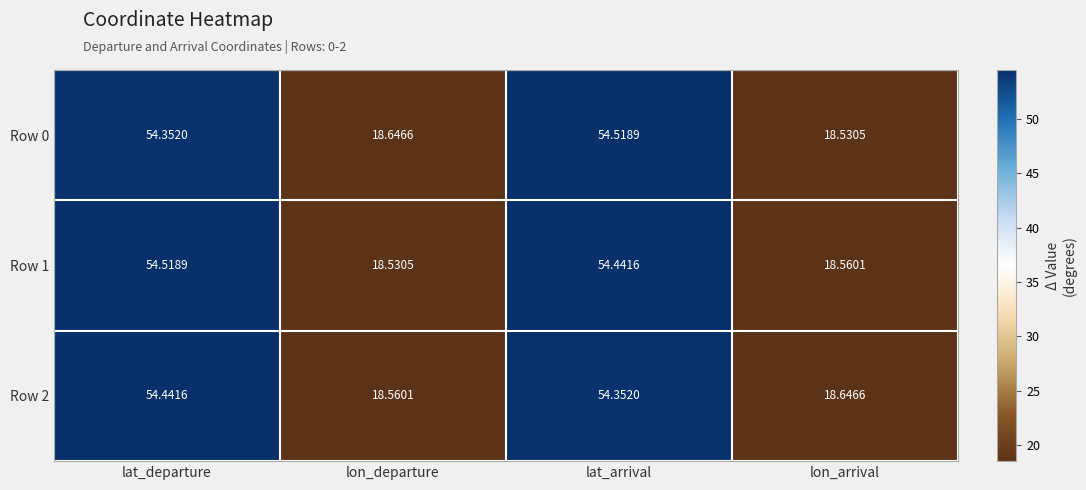

Which category has the highest value in the Row 1 series?

lat_departure